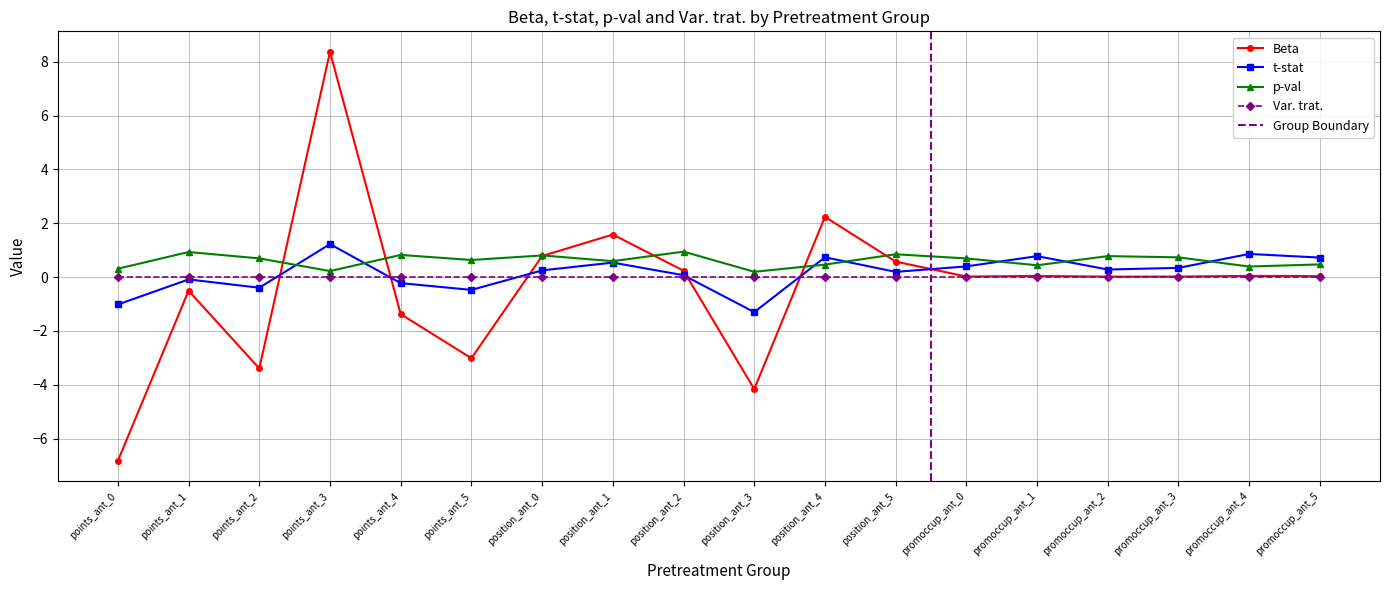

Which category has the lowest value in the Beta series?

points_ant_0